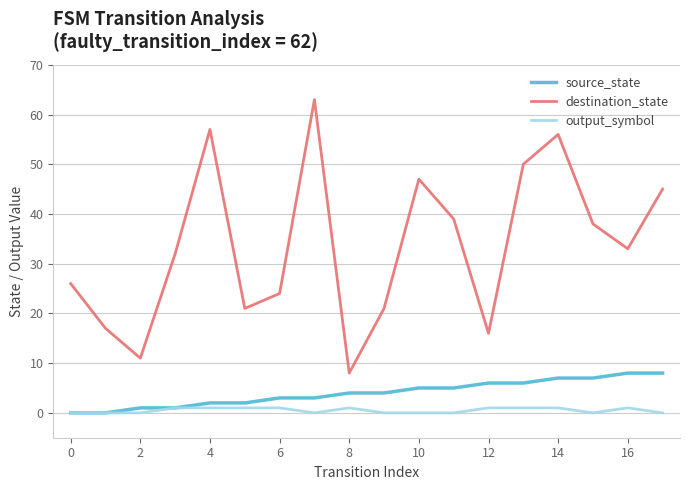

Which series has the largest range (max minus min)?

destination_state